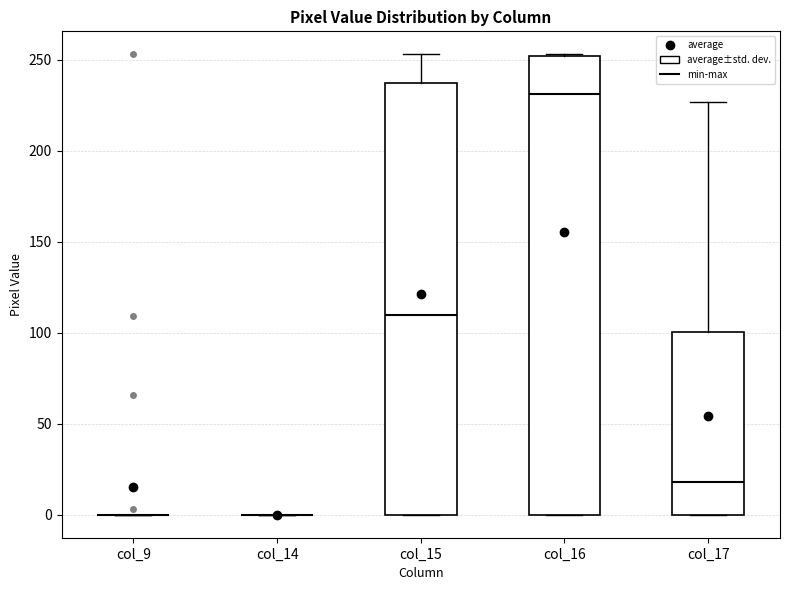

Comparing the boxes themselves (not the whiskers), which one is the tallest?

col_16